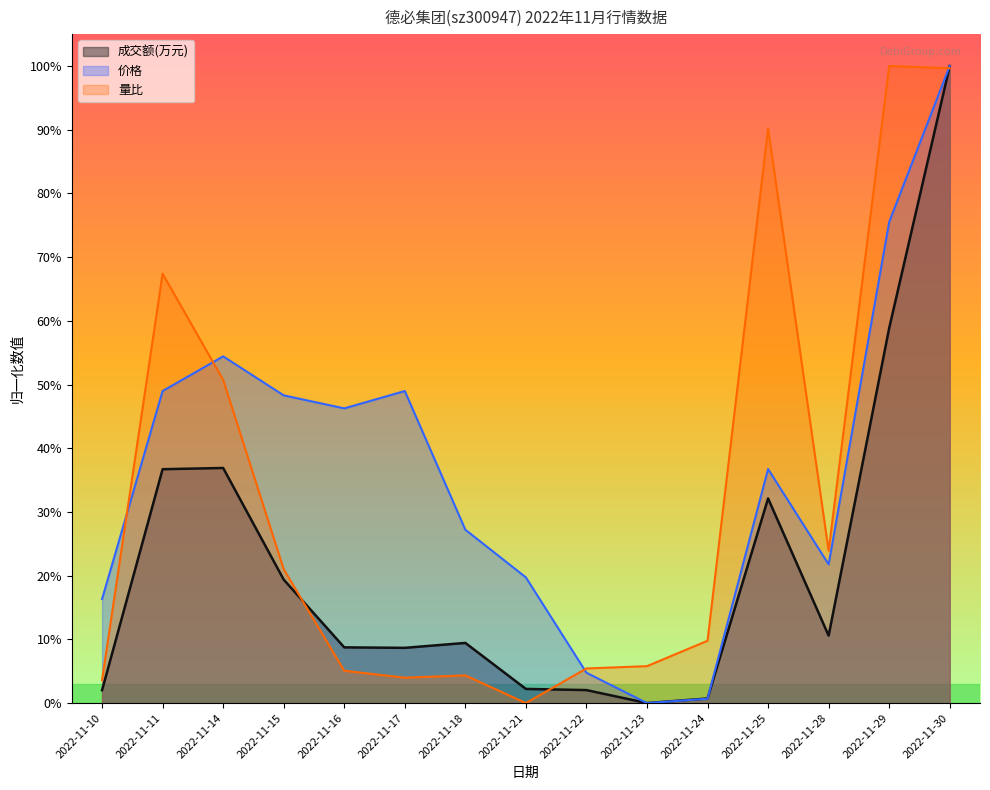

At which category is the sum across all series the highest?

2022-11-30